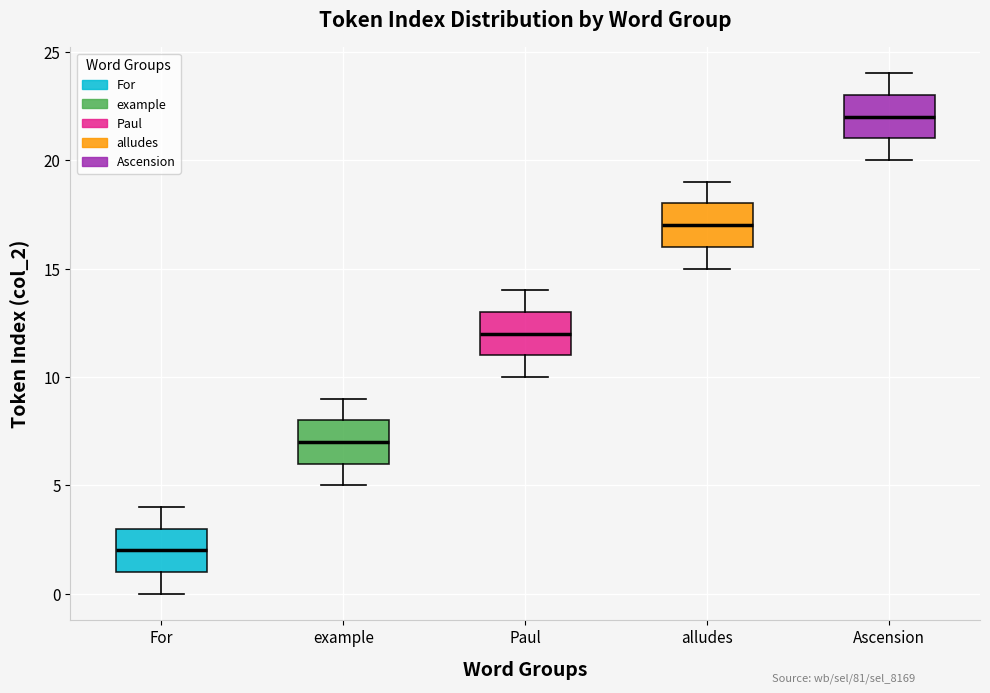

Where is the upper edge of the box for Paul on the y-axis? The values are not printed on the chart, so give them approximately, as read against the axis.

13